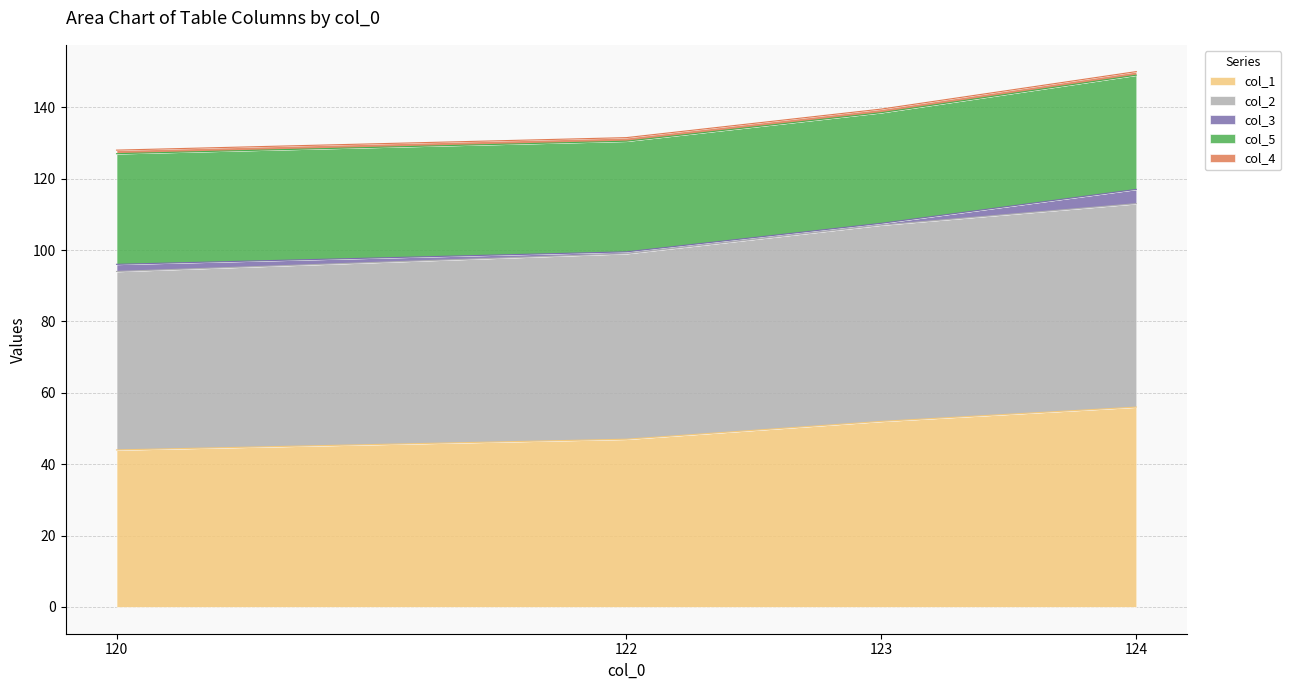

True or false: col_1 and col_5 intersect in this chart.

False